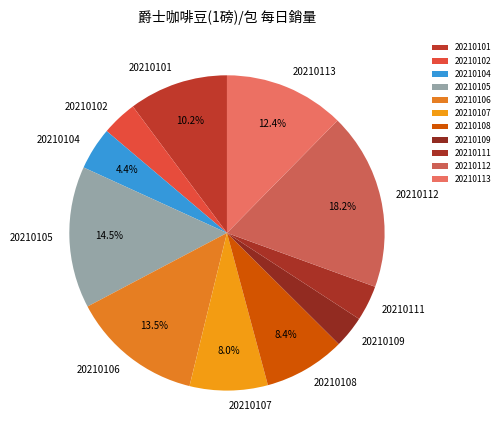

Which category has the biggest portion of the pie?

20210112